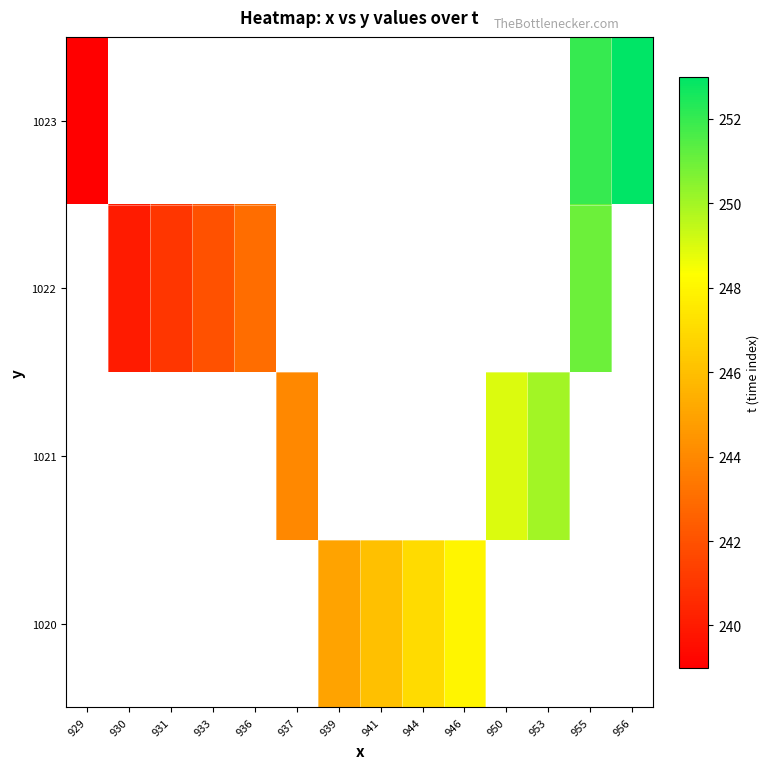

Which has a higher value, 933 or 953?

953